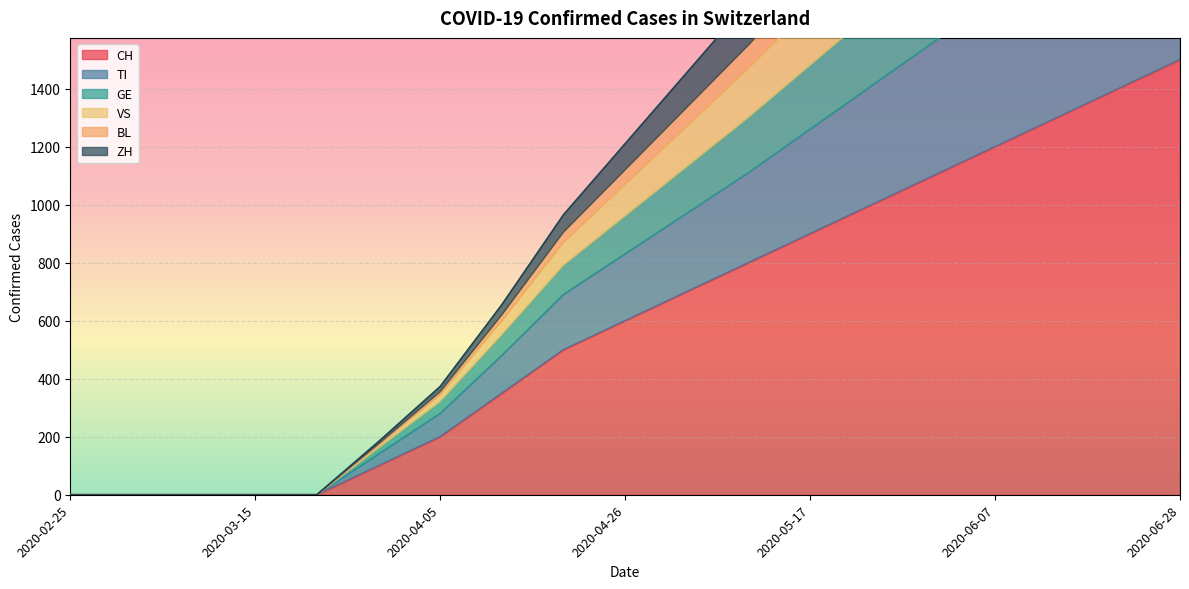

How many lines are shown in the chart?

6